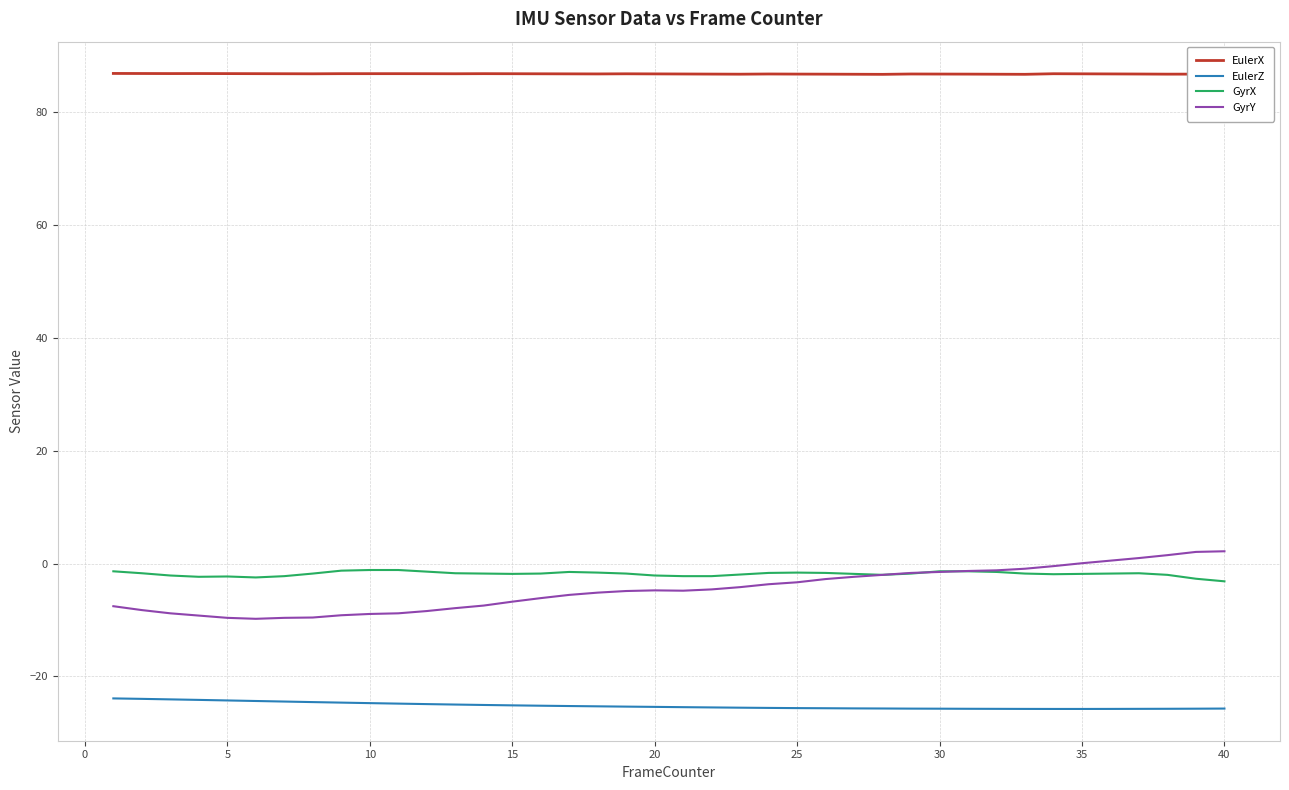

Which series has the largest total across all categories?

EulerX